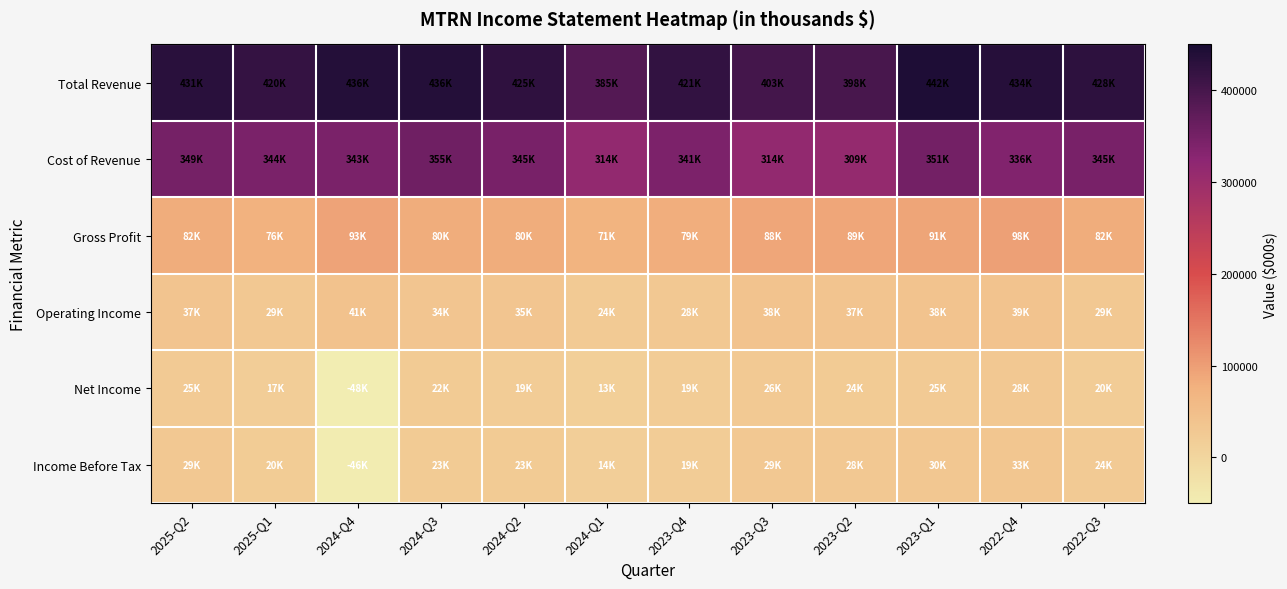

What is the total value across all series at 2022-Q3?

929900